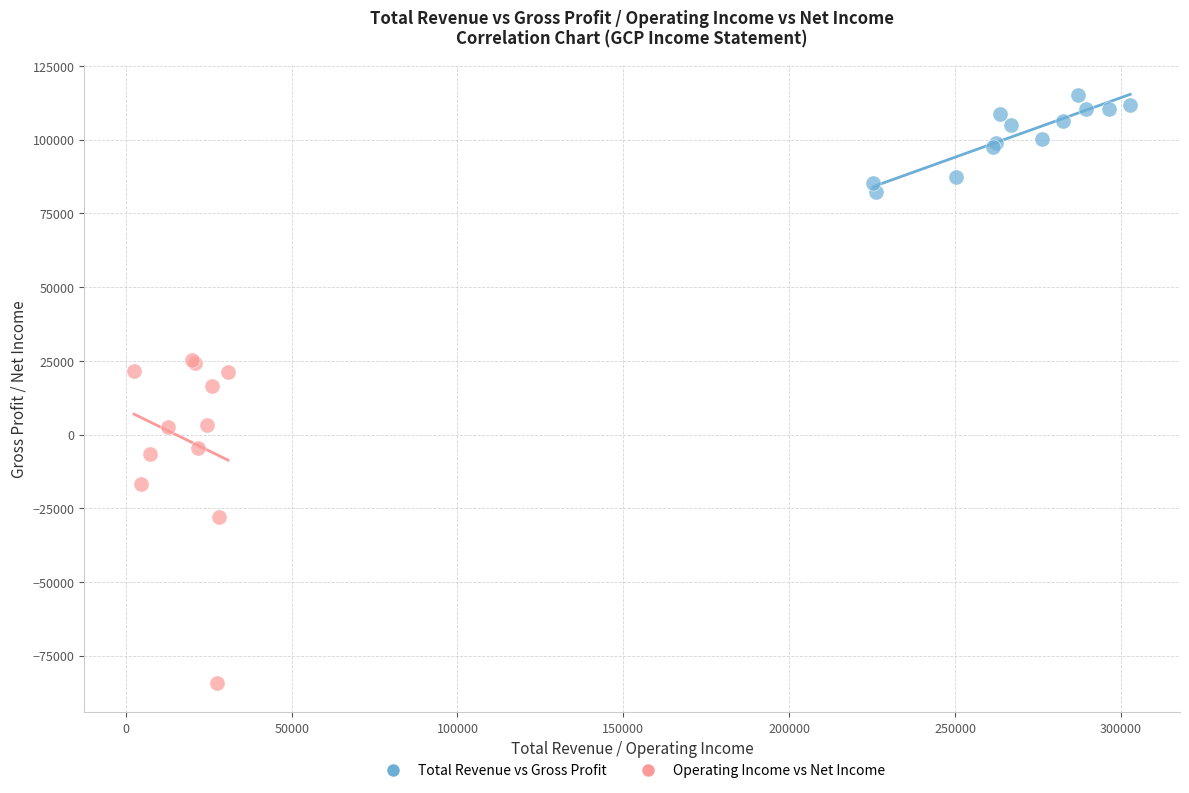

Which series reaches the minimum Y coordinate?

Operating Income vs Net Income